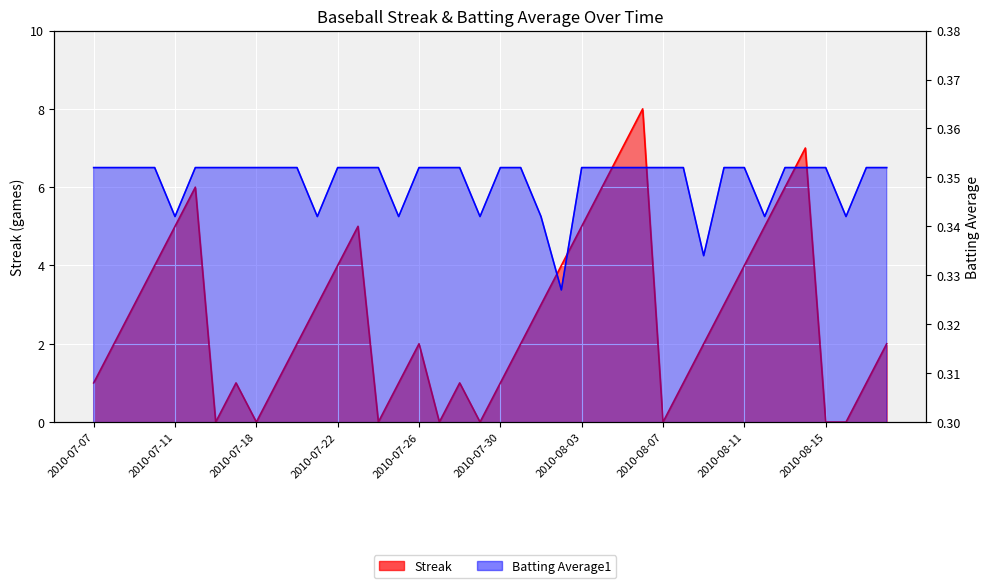

What is the sum of the Batting Average1 values at 2010-07-27 and 2010-08-16?

0.7